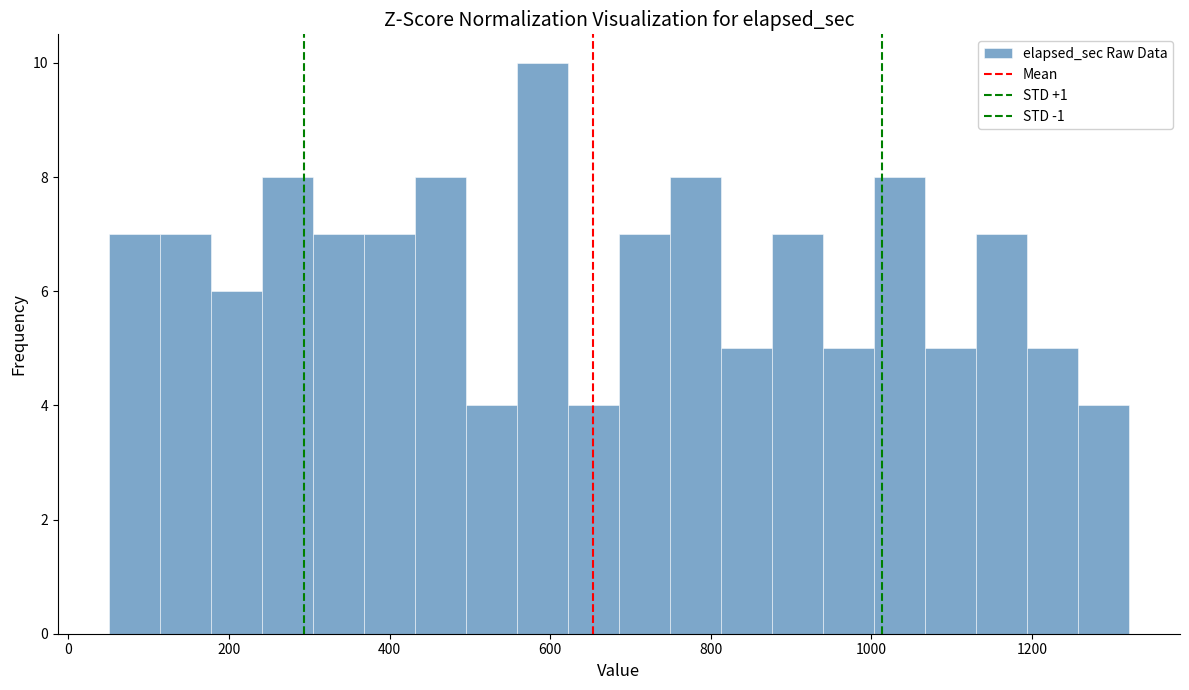

Around what value on the x-axis is the tallest bar? Give the approximate position of its centre, as read against the axis.

600